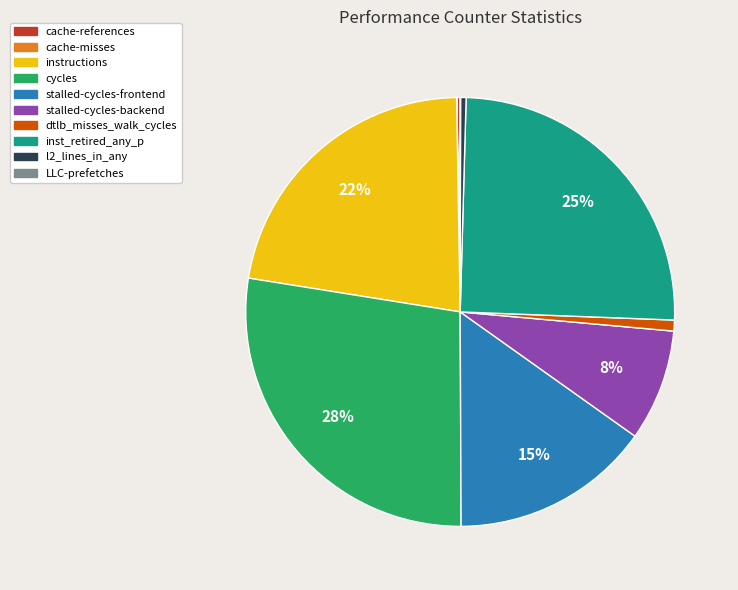

To the nearest percent, what is the average slice percentage?

10%